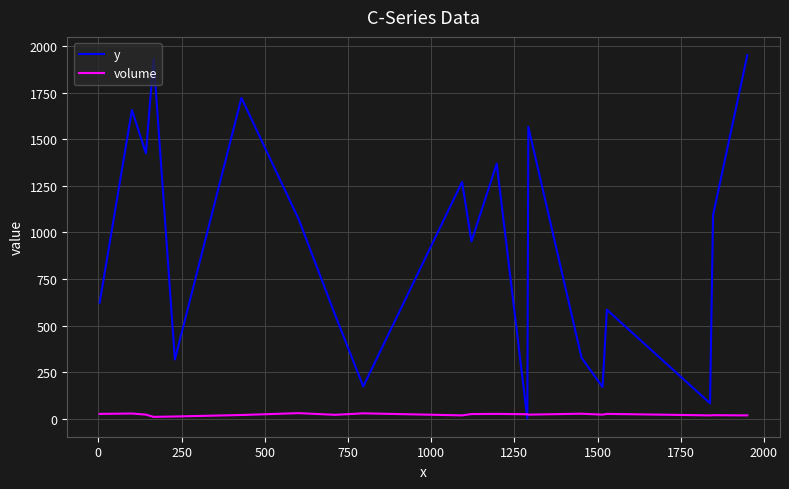

Does the chart display data point markers on the line(s)?

No